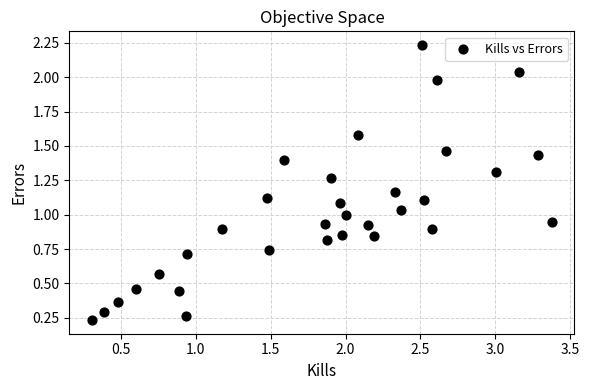

What is the range of X values (max minus min)?

3.1